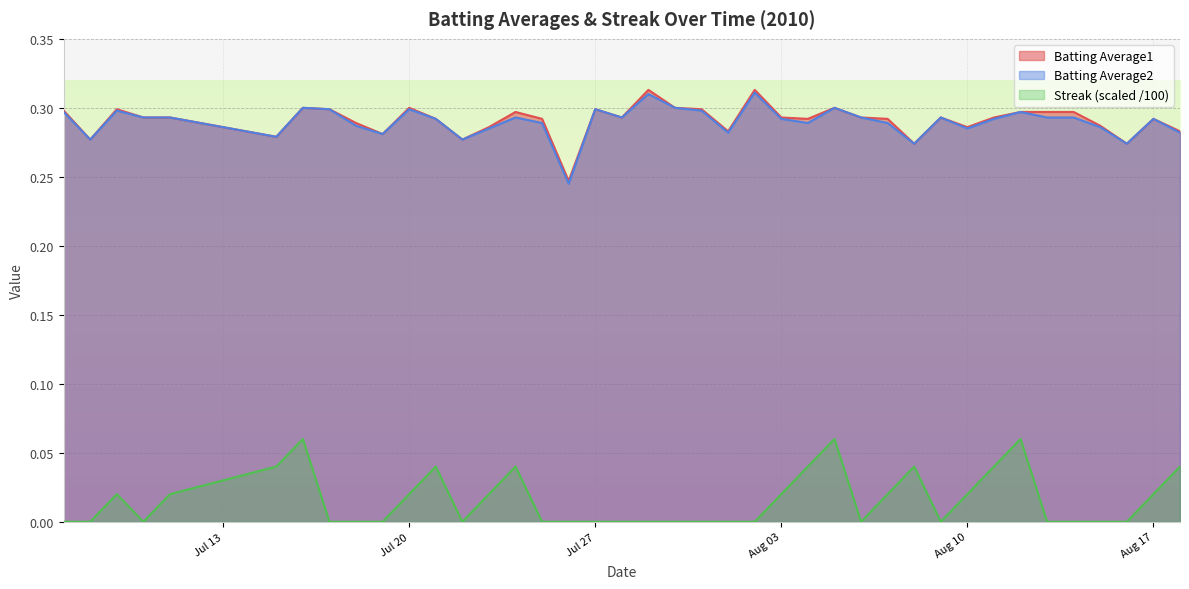

What is the highest value of the Batting Average1 series?

0.3